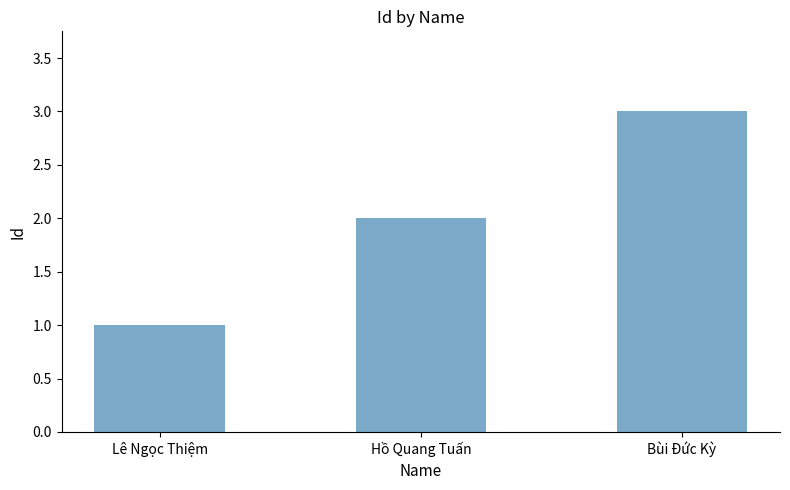

Reading left to right, transcribe all the data shown in this chart.

Lê Ngọc Thiệm=1	Hồ Quang Tuấn=2	Bùi Đức Kỳ=3